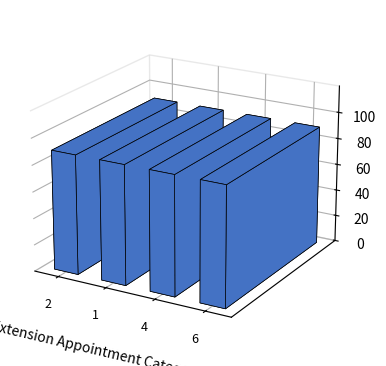

What is the label of the 3rd bar from the right?

1